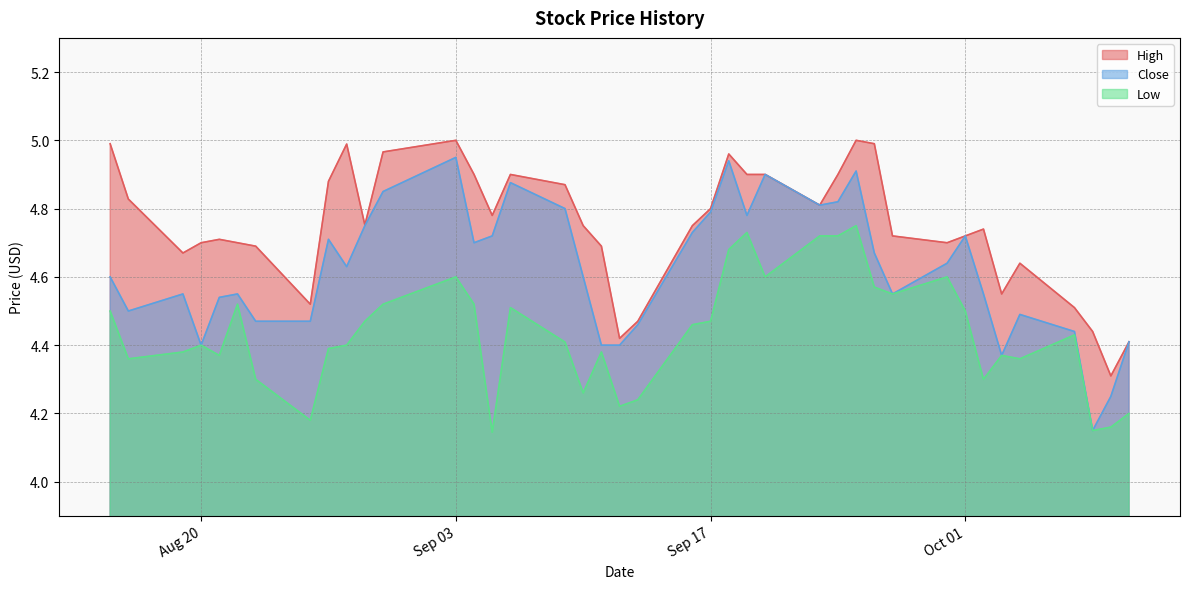

Which series has the largest range (max minus min)?

Close